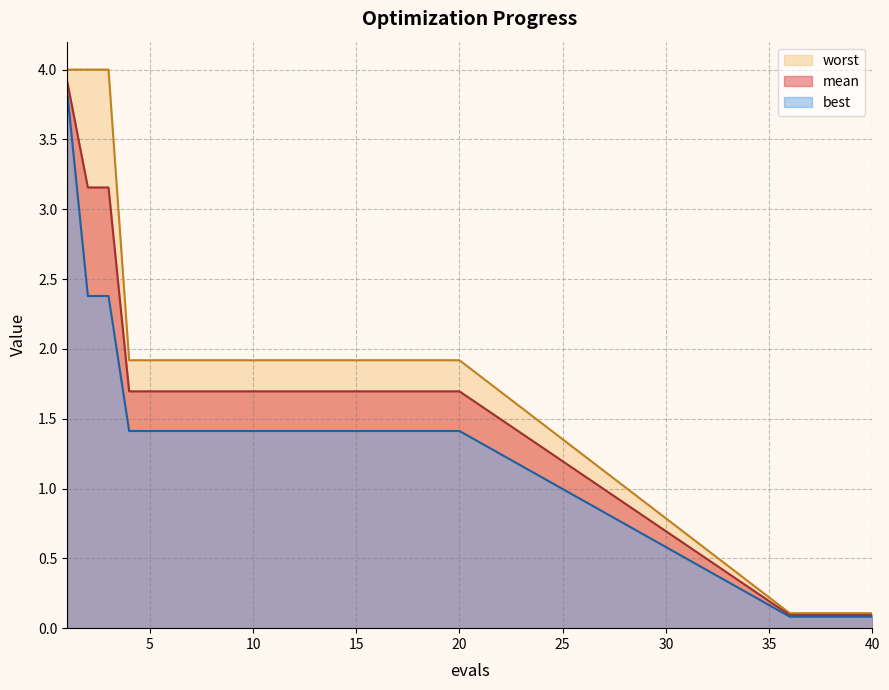

What is the sum of all worst values?

45.2